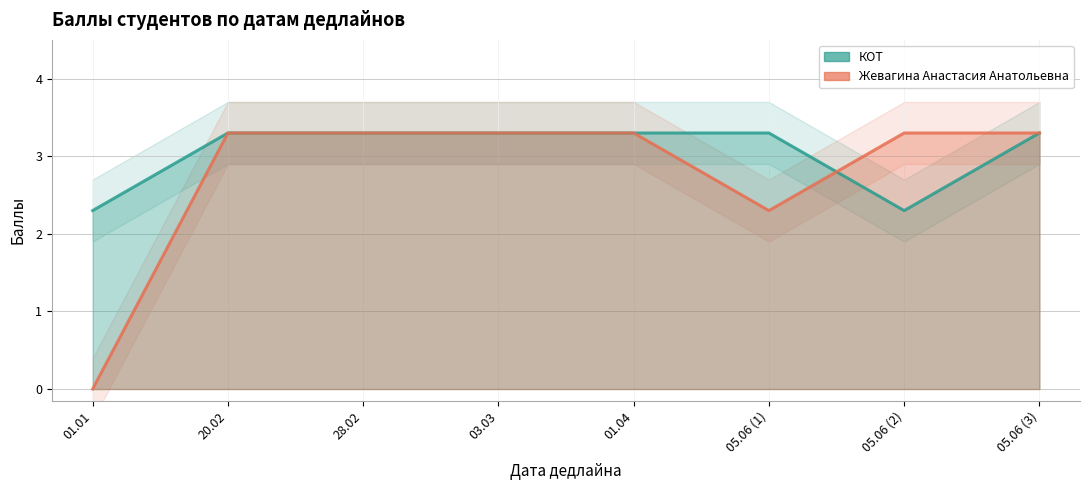

Where does the КОТ series first go above 3?

20.02